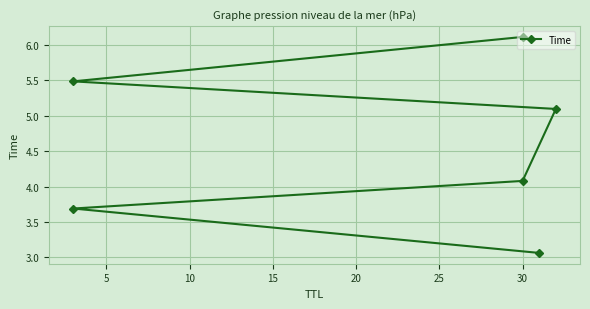

How many lines are shown in the chart?

1